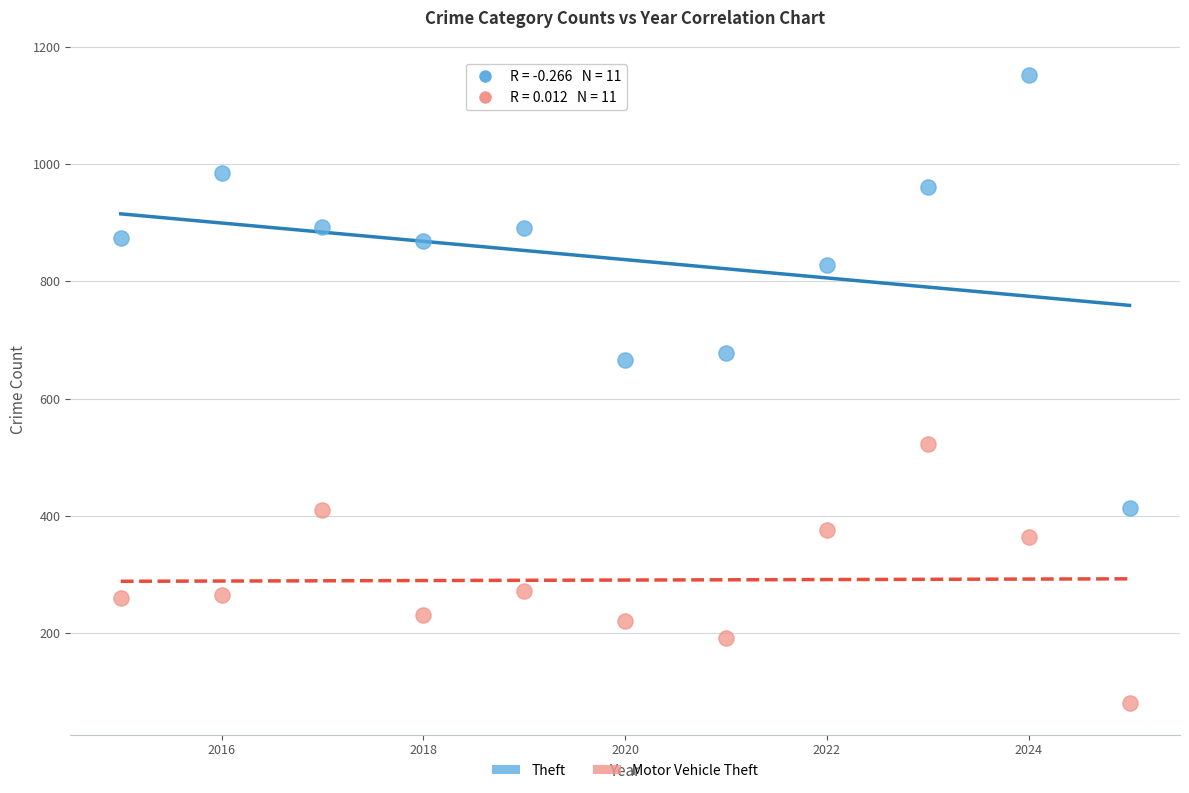

Which series has the largest Y range (max minus min)?

Theft